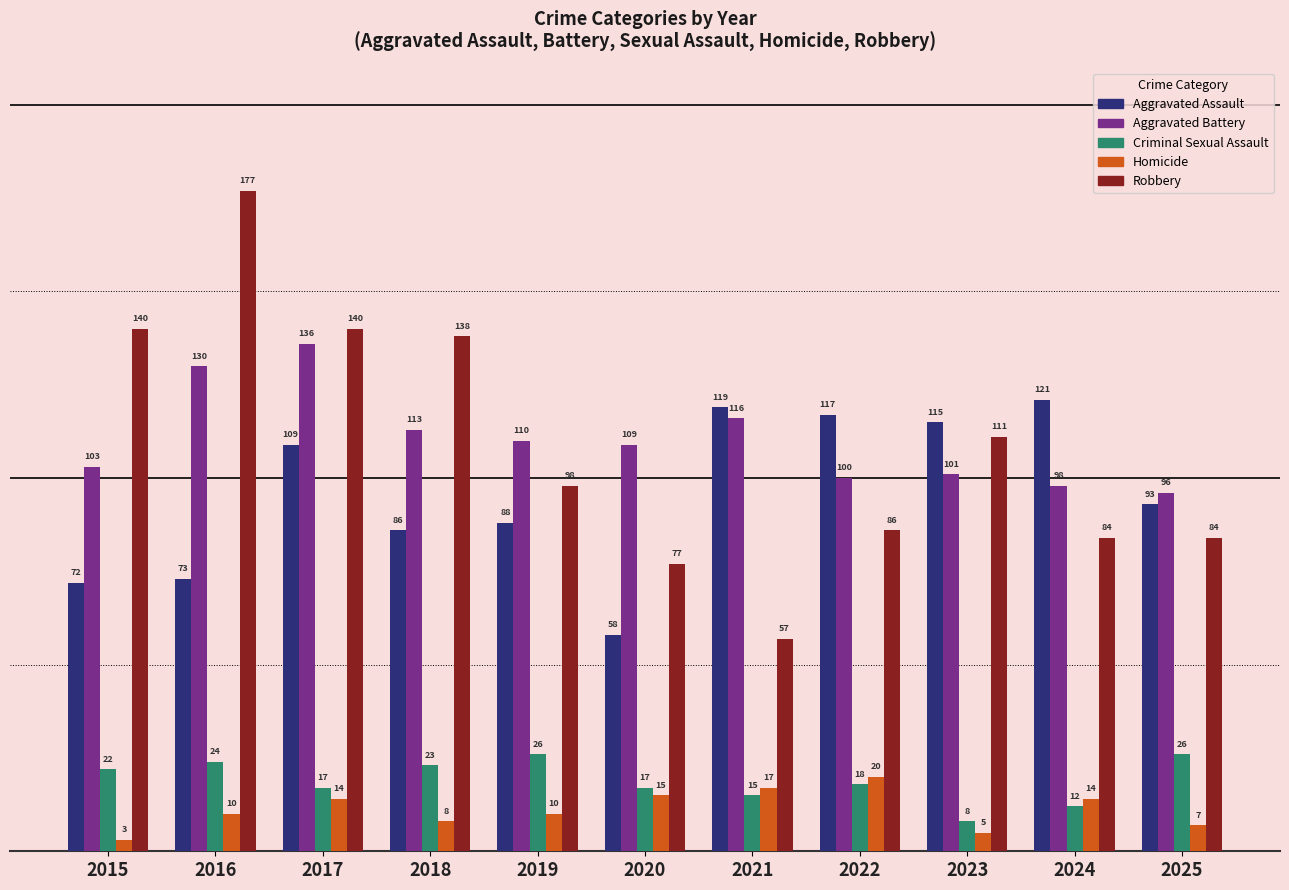

What is the highest value of the Robbery series?

177